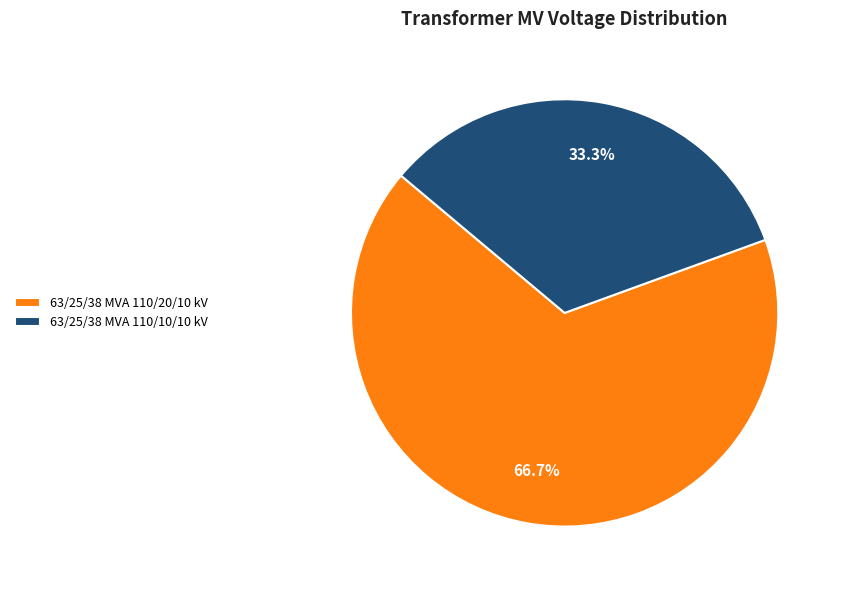

To the nearest percent, what is the combined percentage of 63/25/38 MVA 110/10/10 kV and 63/25/38 MVA 110/20/10 kV?

100%